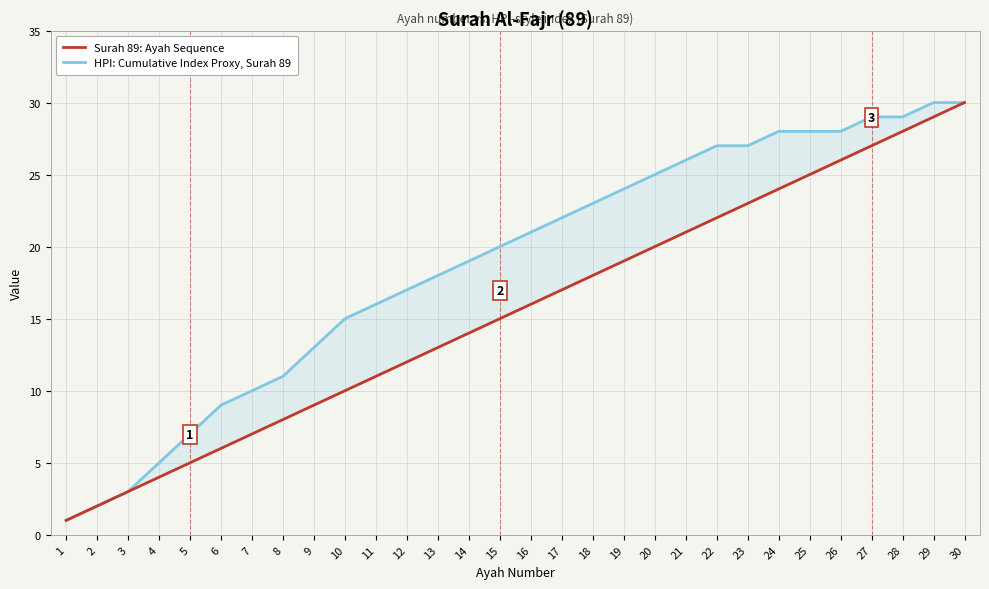

True or false: Surah 89: Ayah Sequence has a value of 23 at 23.

True